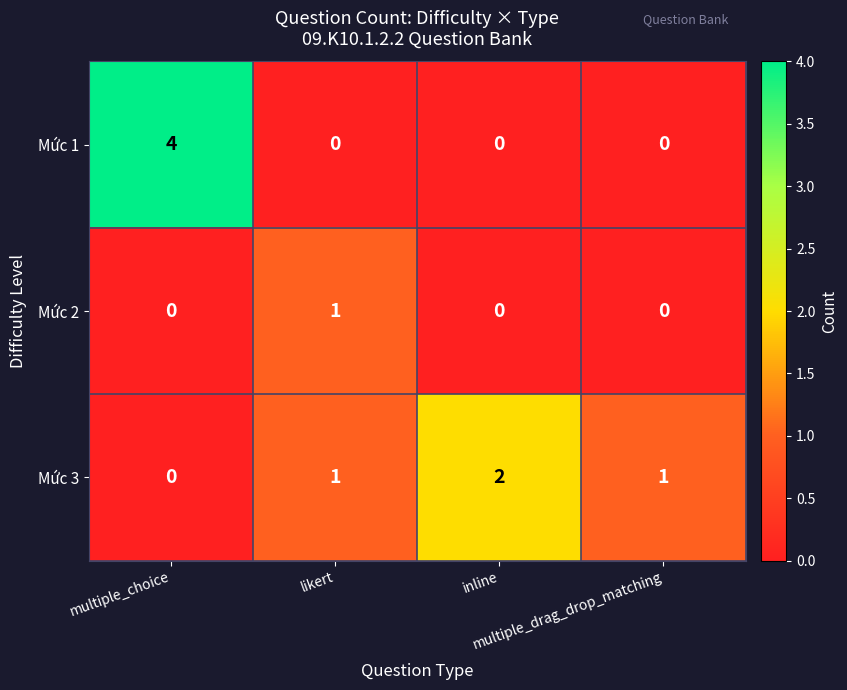

Which series has the largest range (max minus min)?

Mức 1